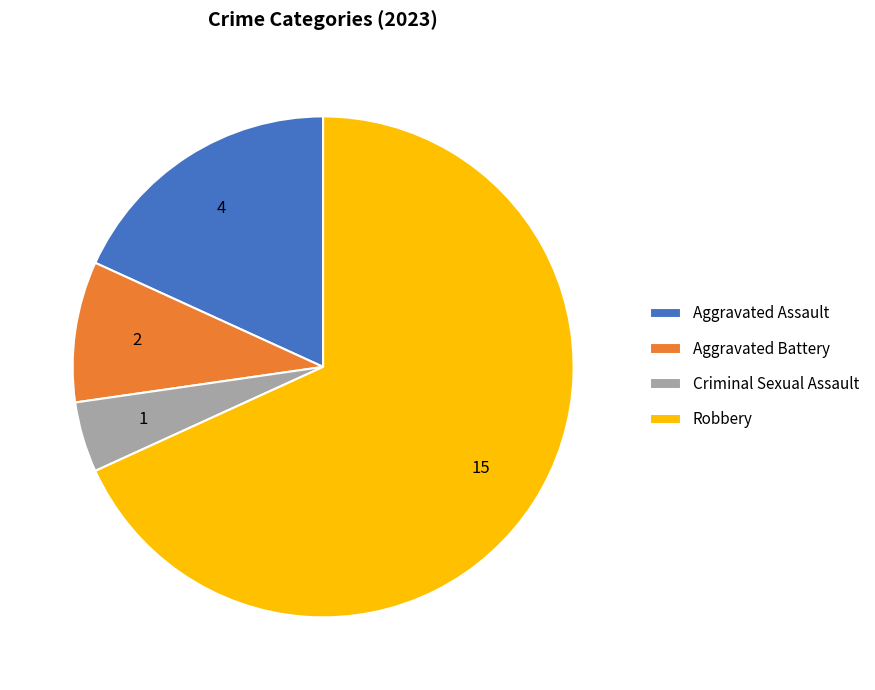

Which has a higher value, Robbery or Aggravated Assault?

Robbery